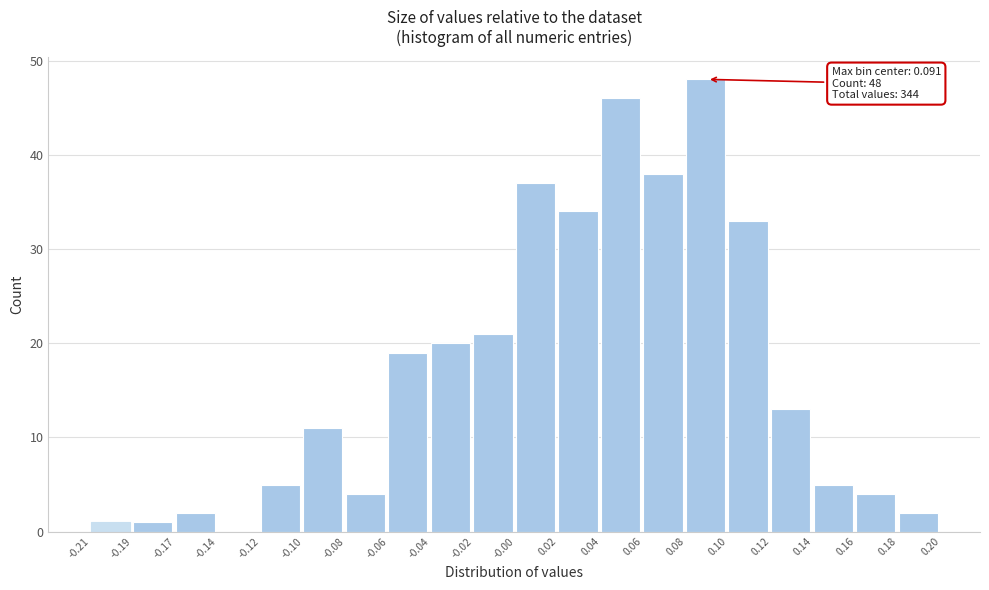

Reading left to right, what are all the values shown in this chart?

-0.21=1	-0.19=1	-0.17=2	-0.14=0	-0.12=5	-0.10=11	-0.08=4	-0.06=19	-0.04=20	-0.02=21	-0.00=37	0.02=34	0.04=46	0.06=38	0.08=48	0.10=33	0.12=13	0.14=5	0.16=4	0.18=2